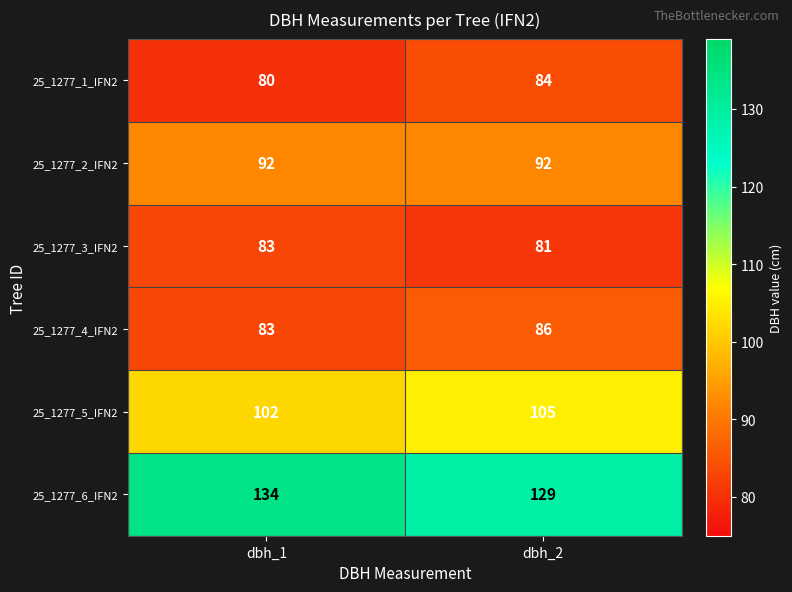

What is the sum of all 25_1277_5_IFN2 values?

207